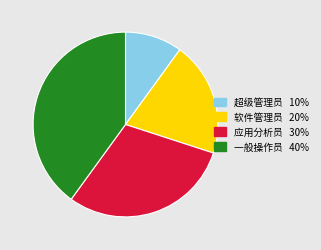

Do 超级管理员 and 应用分析员 together represent more than half of the pie?

No